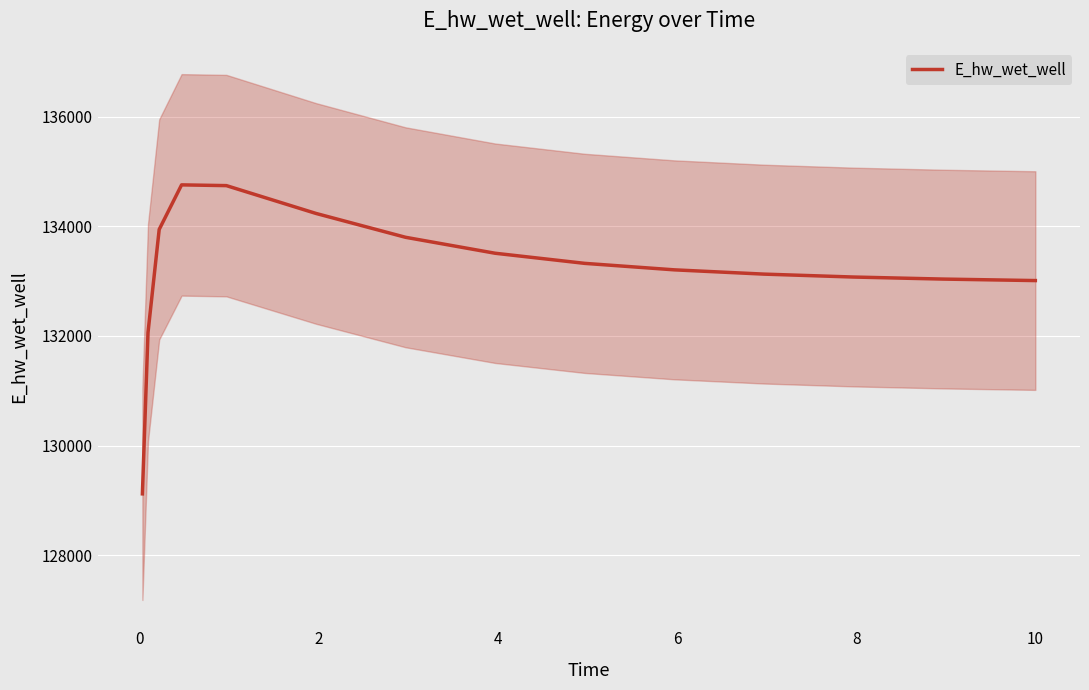

What is the greatest value displayed?

134758.0